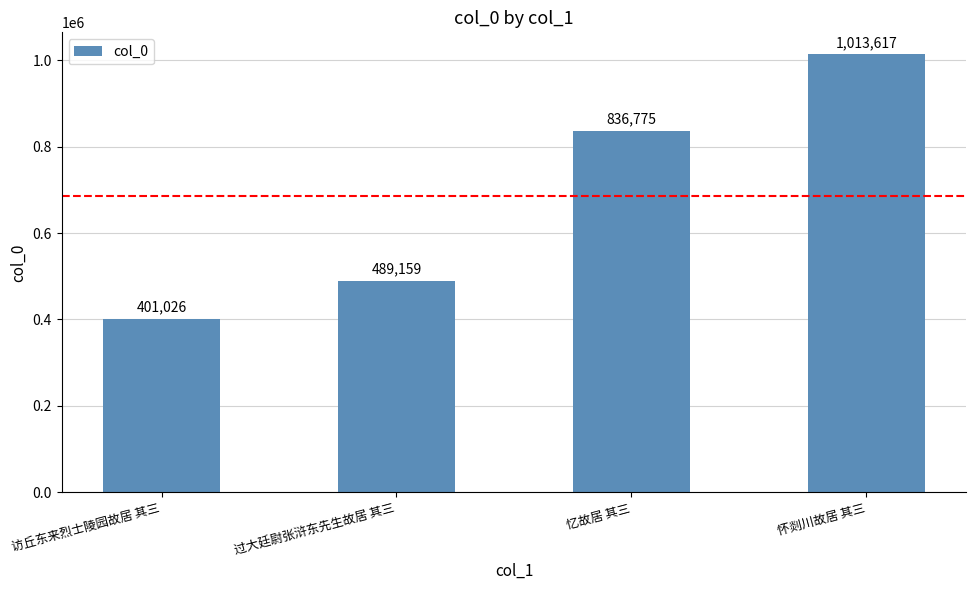

How many values are between 489159 and 1013617?

3